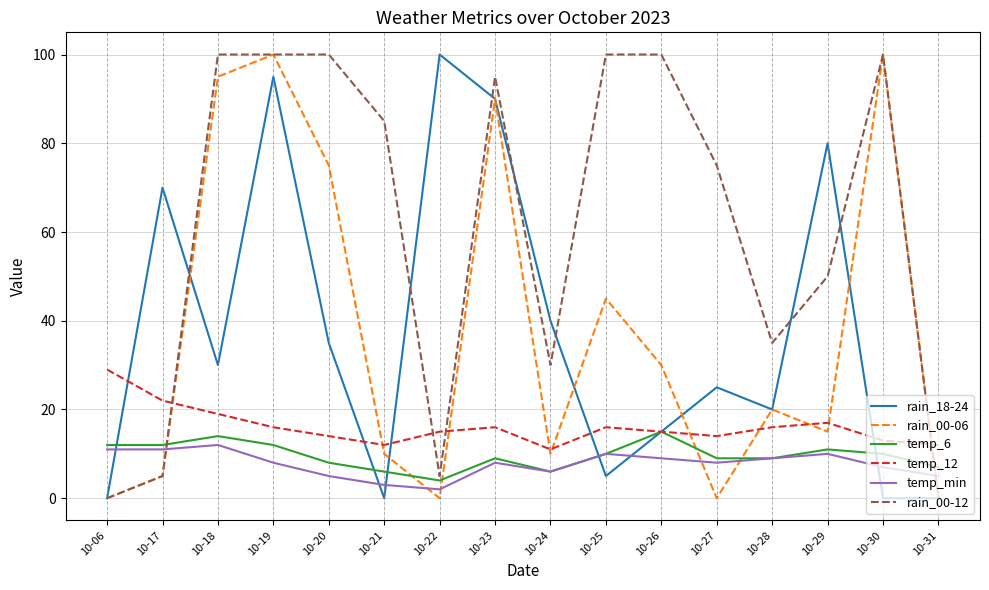

What are all the series names shown in the legend?

rain_18-24, rain_00-06, temp_6, temp_12, temp_min, rain_00-12